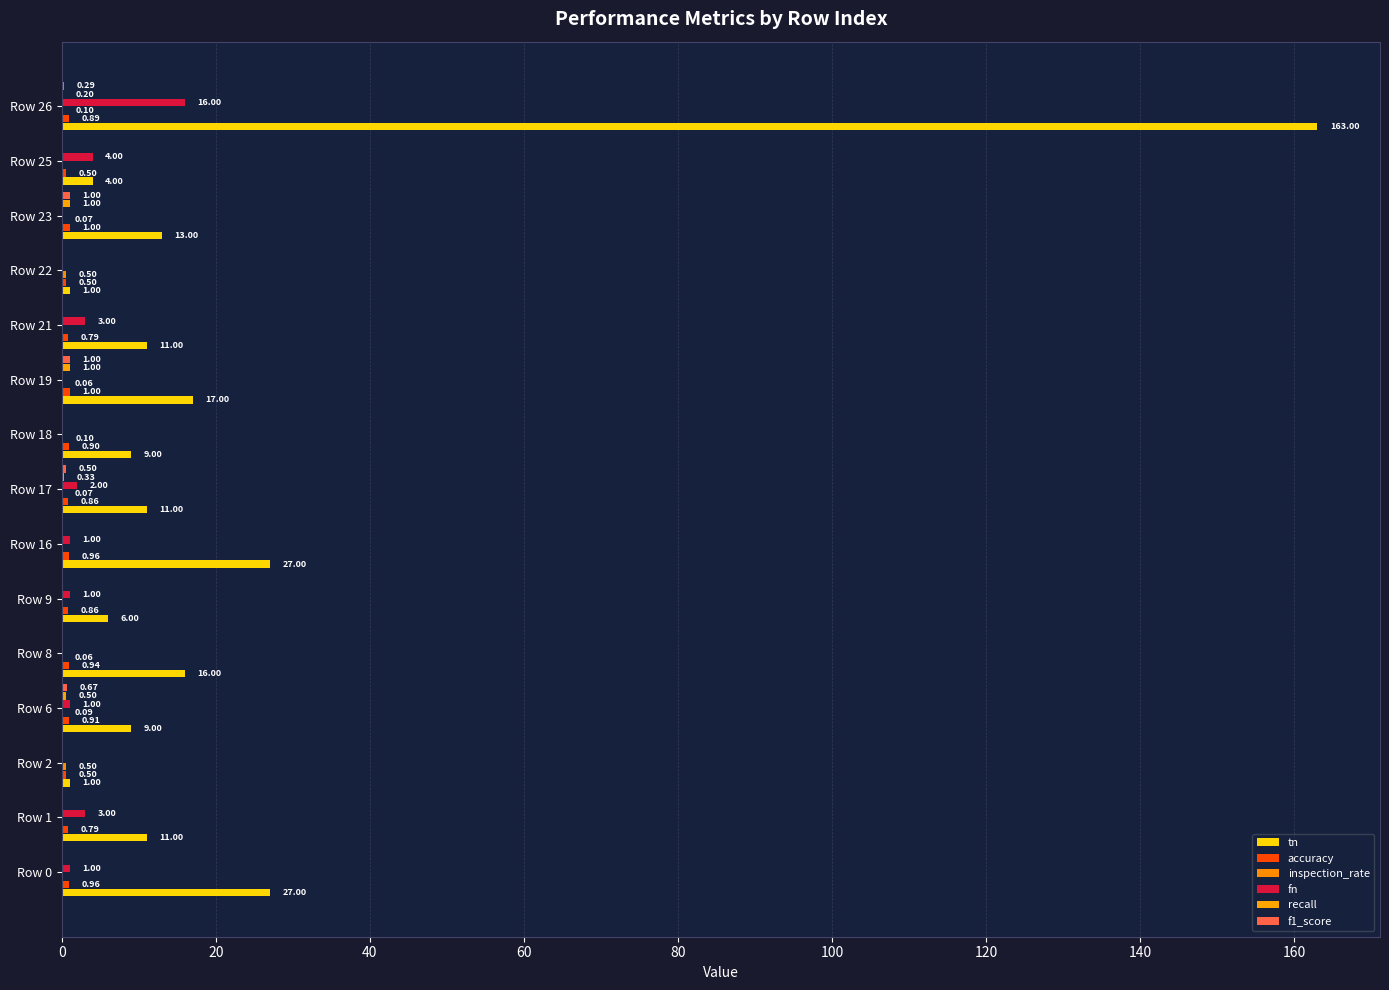

How many categories are shown in the chart?

15